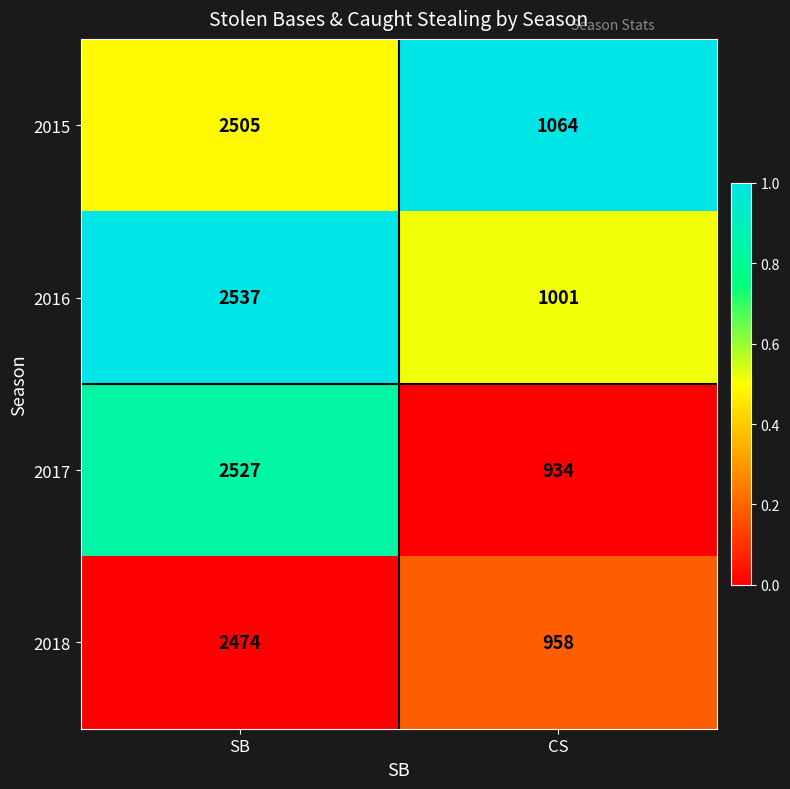

Rank the series by their maximum value, from lowest to highest.

2018, 2015, 2017, 2016